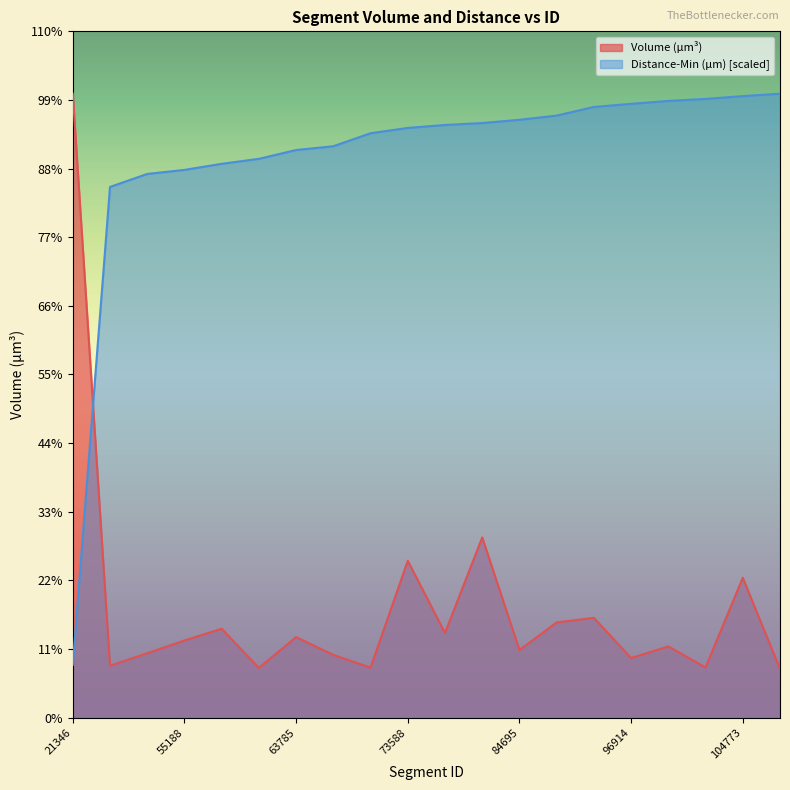

Which series has the largest range (max minus min)?

Volume (µm³)